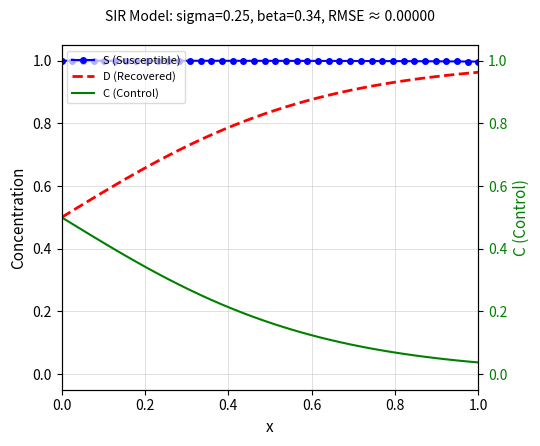

True or false: D (Recovered) and C (Control) intersect in this chart.

False